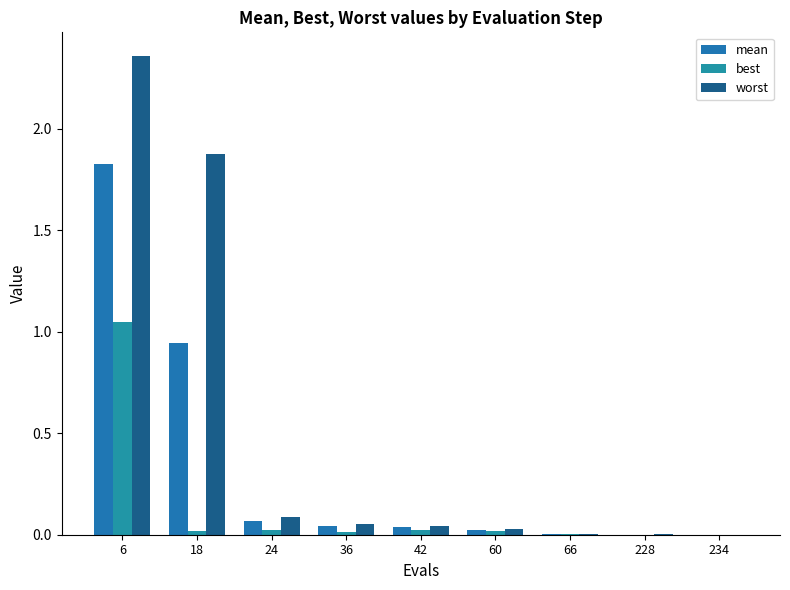

At which category does the chart reach its peak across all series?

6